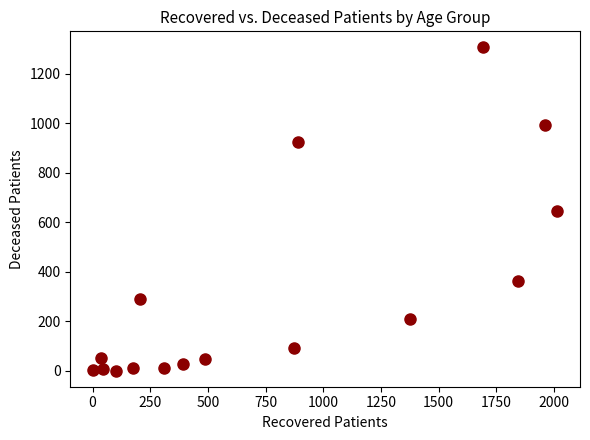

What is the range of X values (max minus min)?

2009